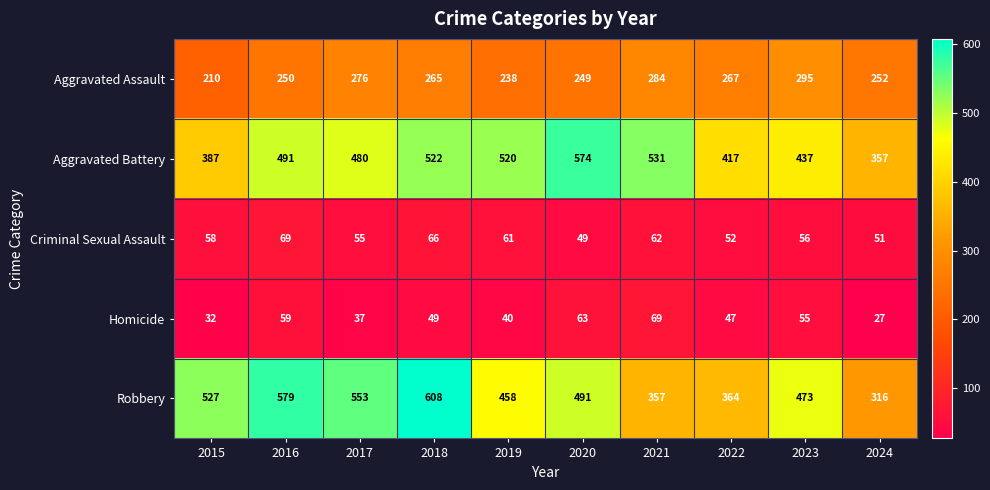

Which series has the largest total across all categories?

Robbery